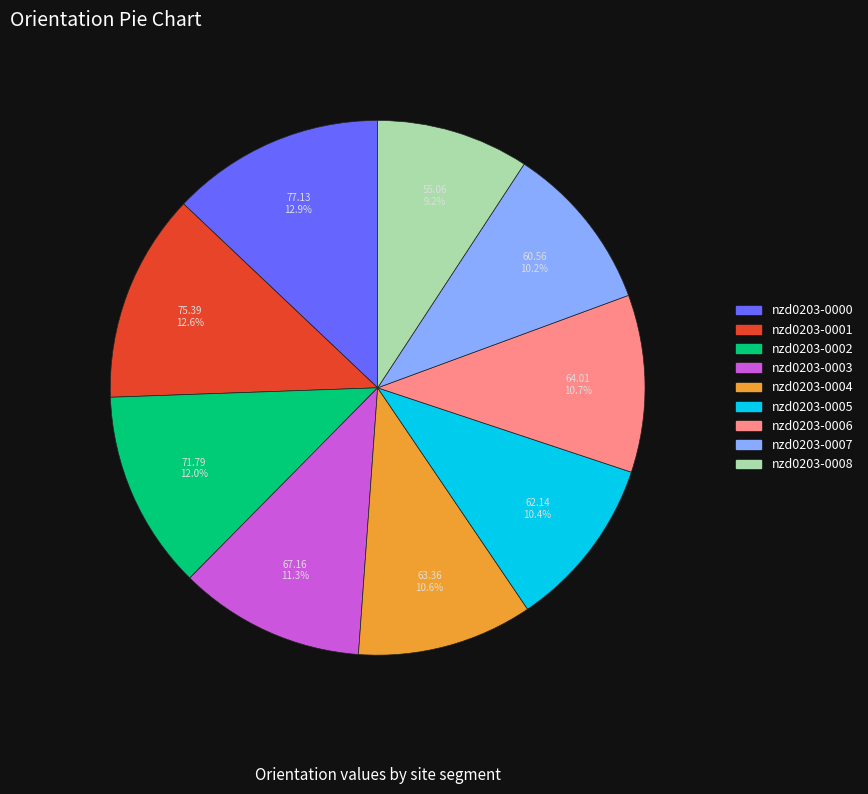

To the nearest percent, what is the difference between the nzd0203-0008 and nzd0203-0005 slice percentages?

1%